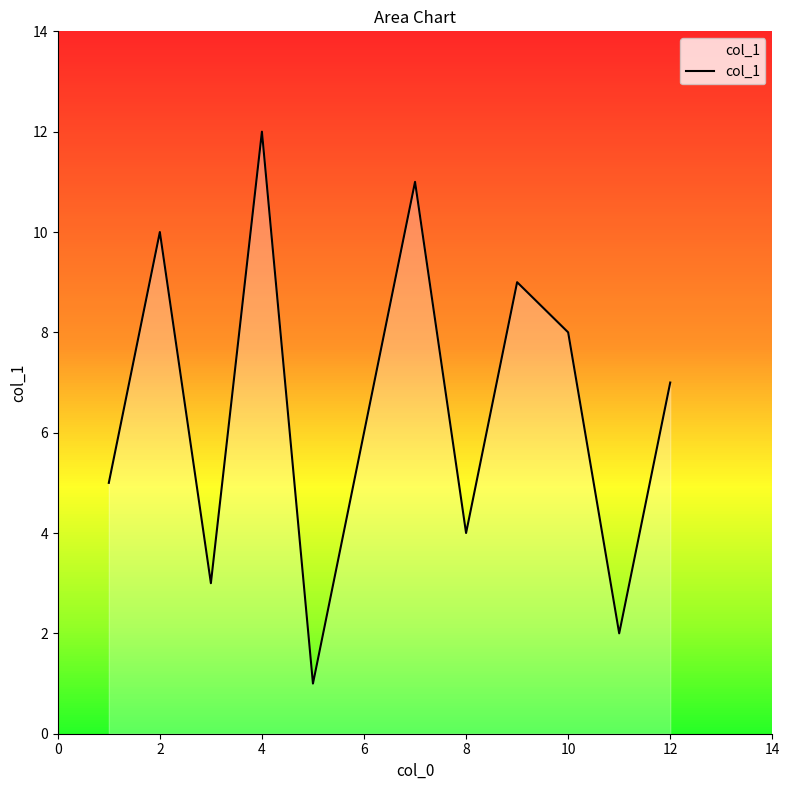

The value of col_1 at 6 is 3. True or false?

False